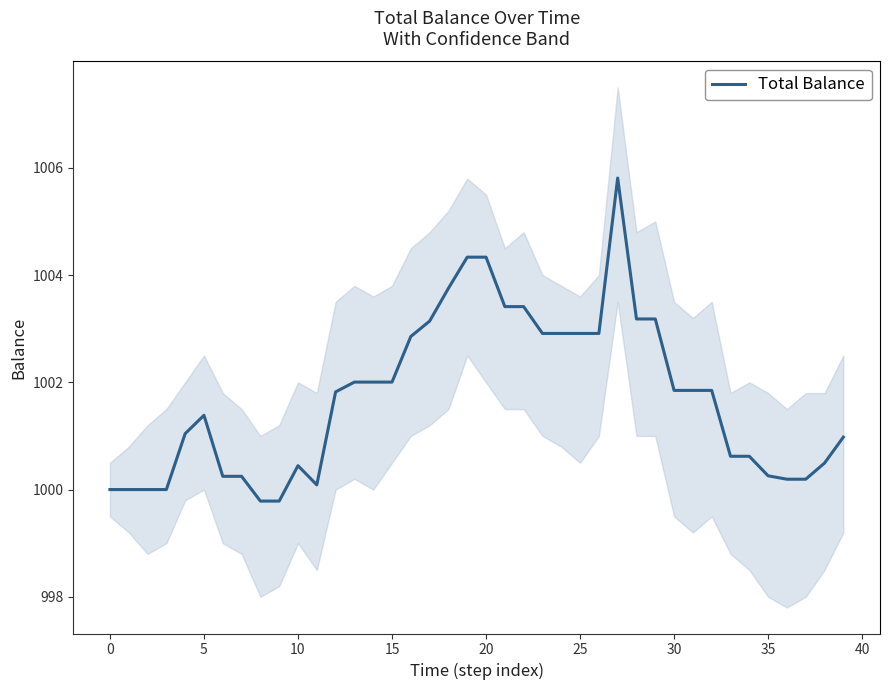

Reading left to right, transcribe all the data shown in this chart.

1000.0	1000.0	1000.0	1000.0	1001.0	1001.4	1000.2	1000.2	999.8	999.8	1000.4	1000.1	1001.8	1002.0	1002.0	1002.0	1002.9	1003.1	1003.8	1004.3	1004.3	1003.4	1003.4	1002.9	1002.9	1002.9	1002.9	1005.8	1003.2	1003.2	1001.8	1001.8	1001.8	1000.6	1000.6	1000.3	1000.2	1000.2	1000.5	1001.0